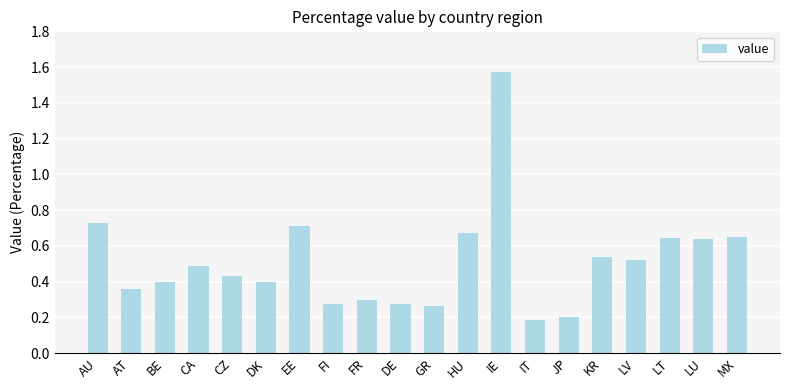

What is the label of the 13th bar from the right?

FI